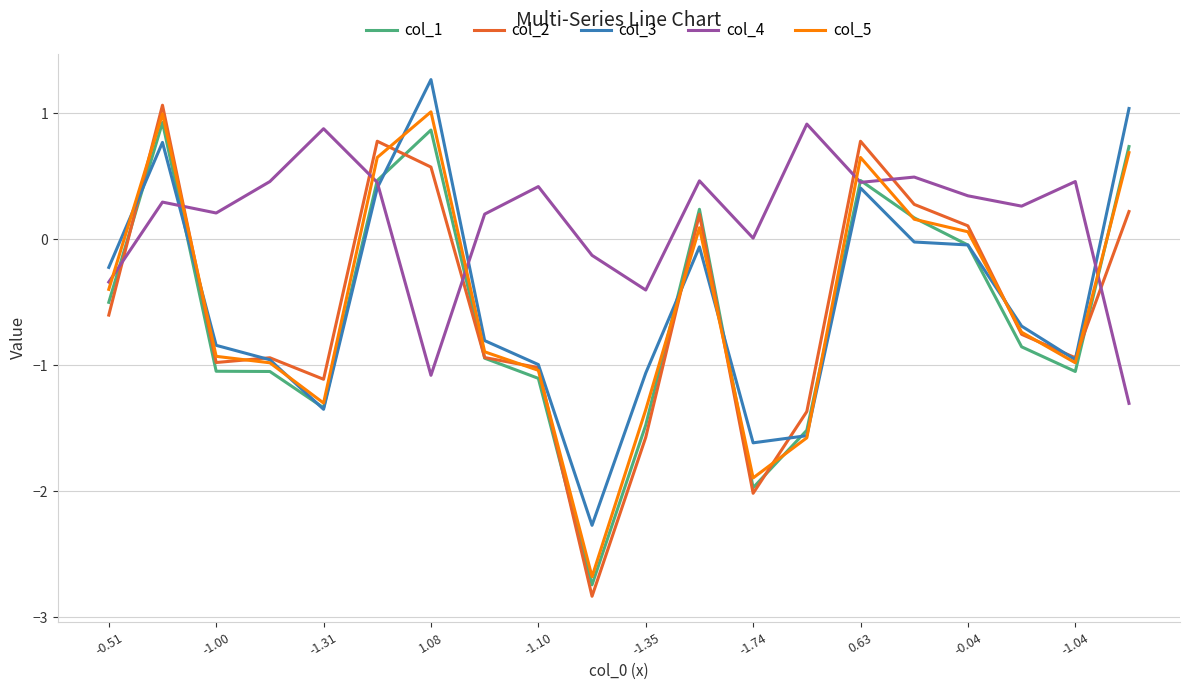

What is the highest value of the col_5 series?

1.0